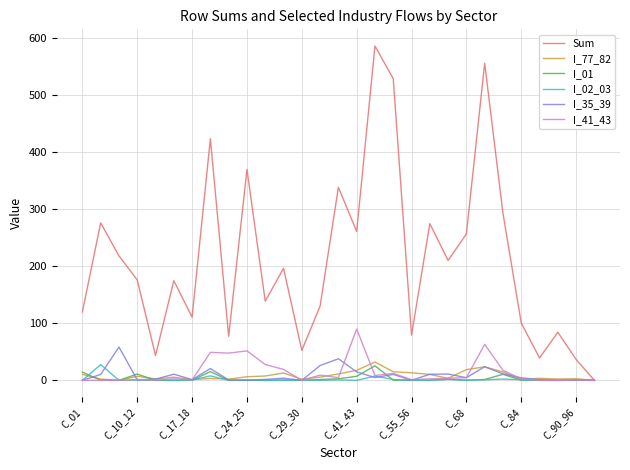

What is the highest value of the I_77_82 series?

32.2